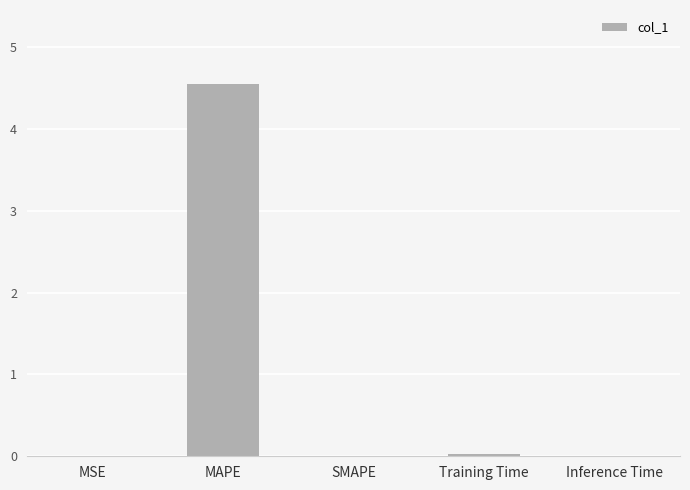

The chart shows a value of 0.0 at Training Time. True or false?

True